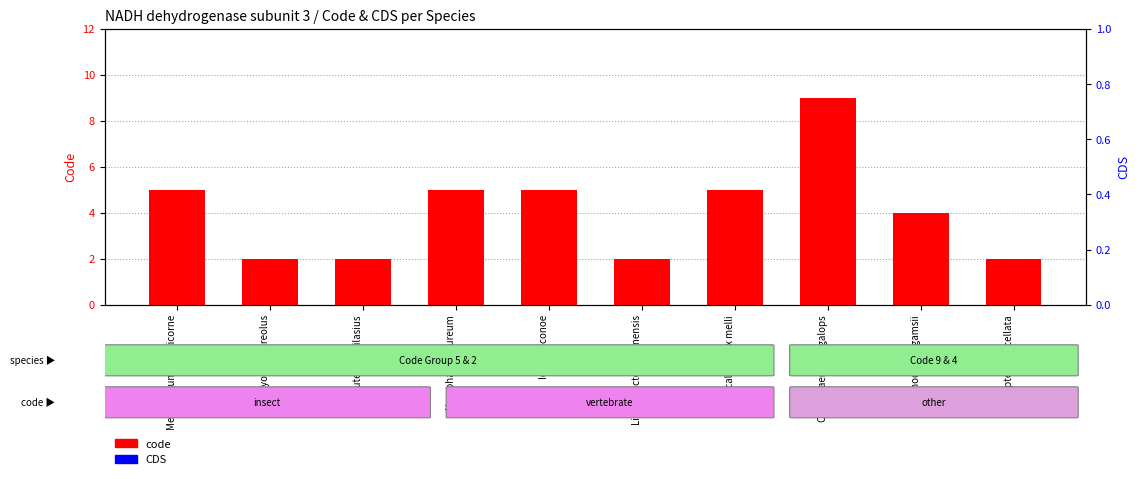

True or false: code has a value of 5 at Idea leuconoe.

True